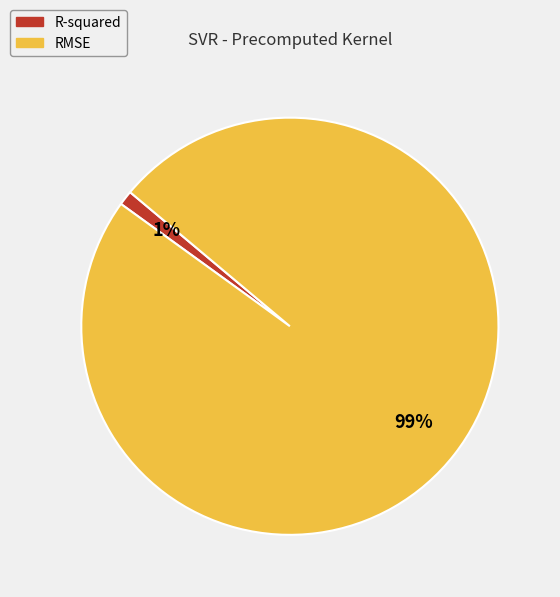

True or false: RMSE accounts for 99% of the total.

True